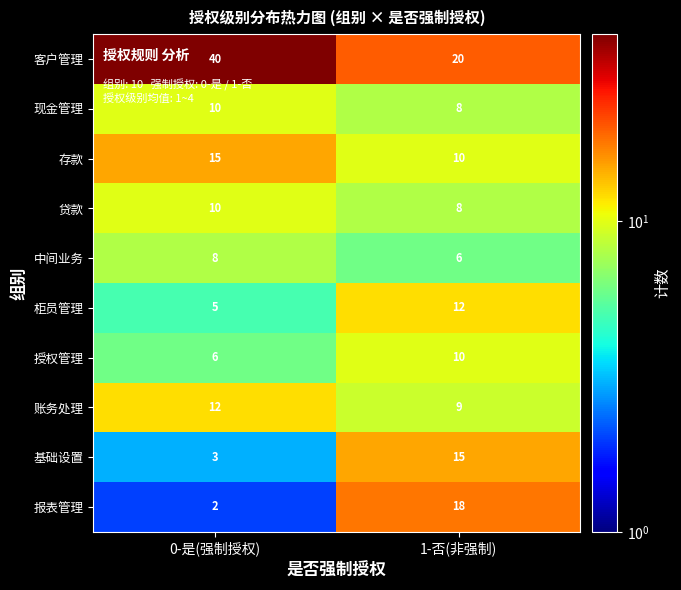

The 存款 series shows 21 at 0-是(强制授权). True or false?

False